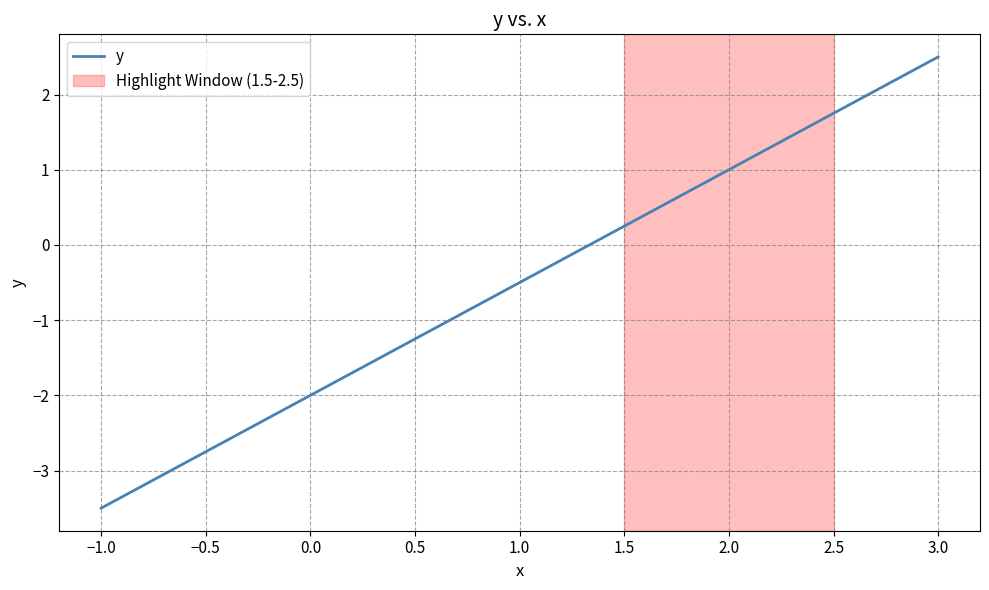

What is the maximum value shown in the chart?

2.5